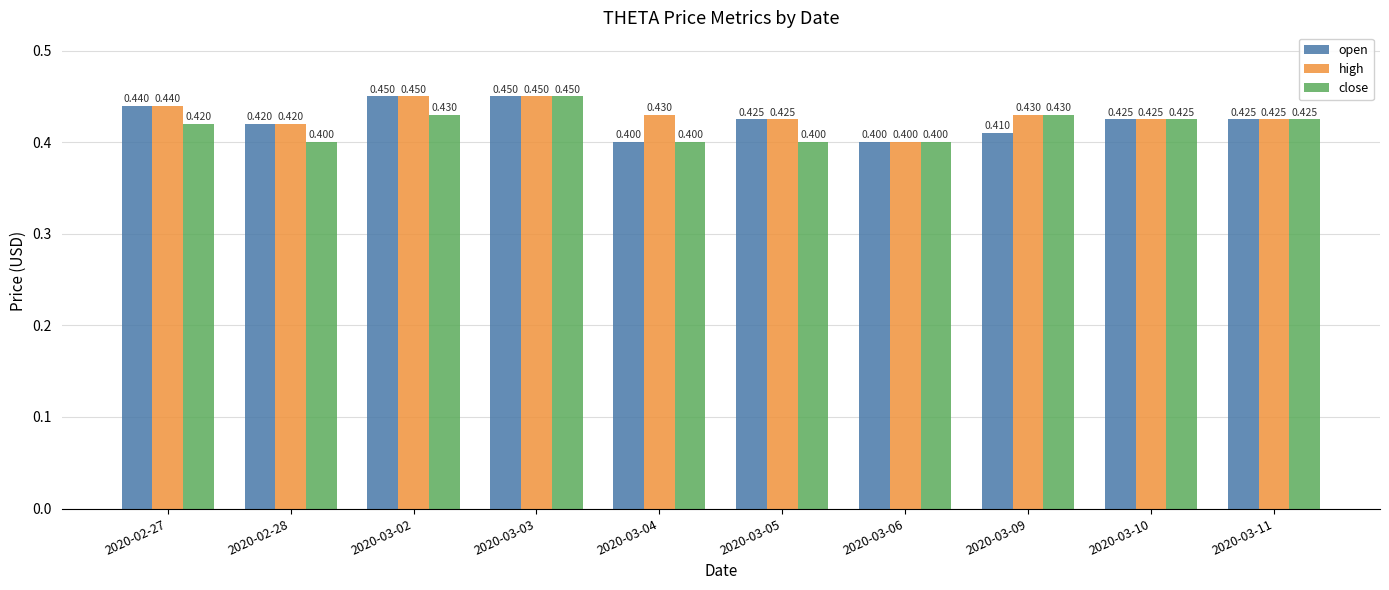

How many bars are there in total?

30